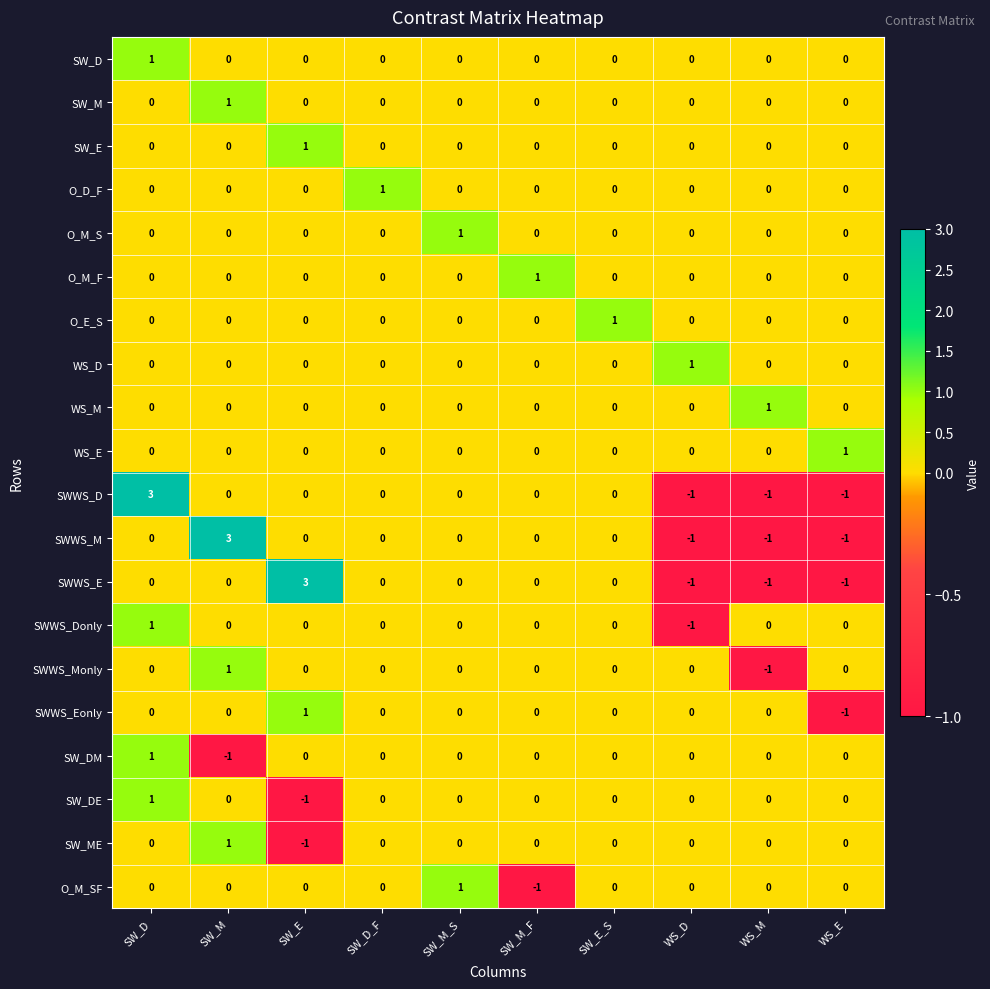

How many values in the WS_M series exceed 0?

1